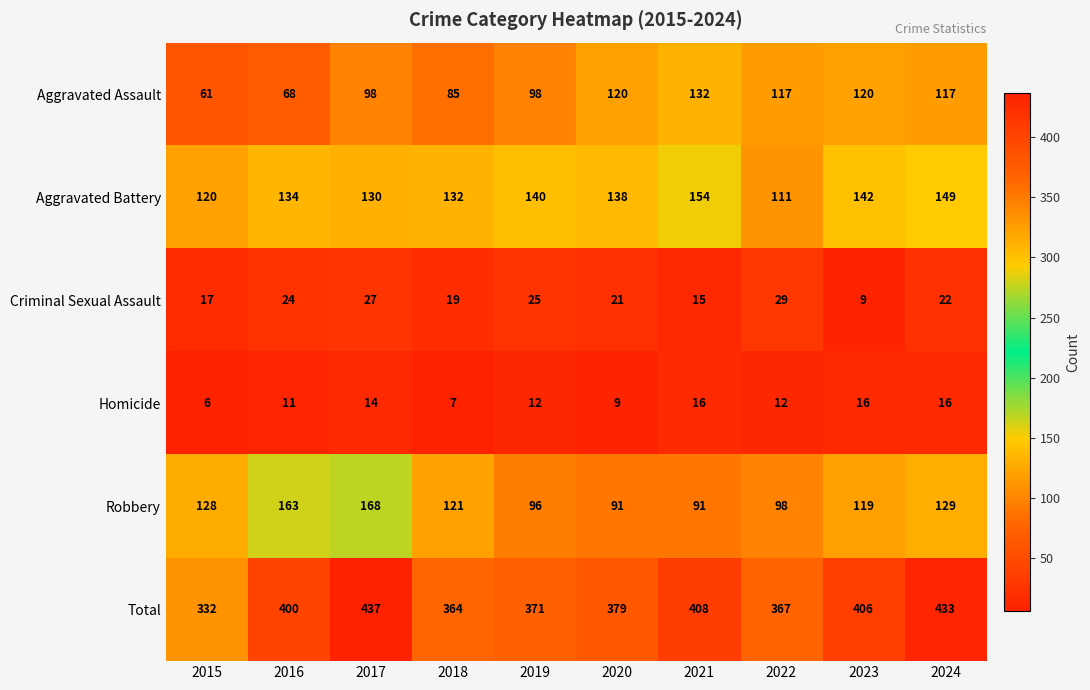

The Total series shows 408 at 2021. True or false?

True